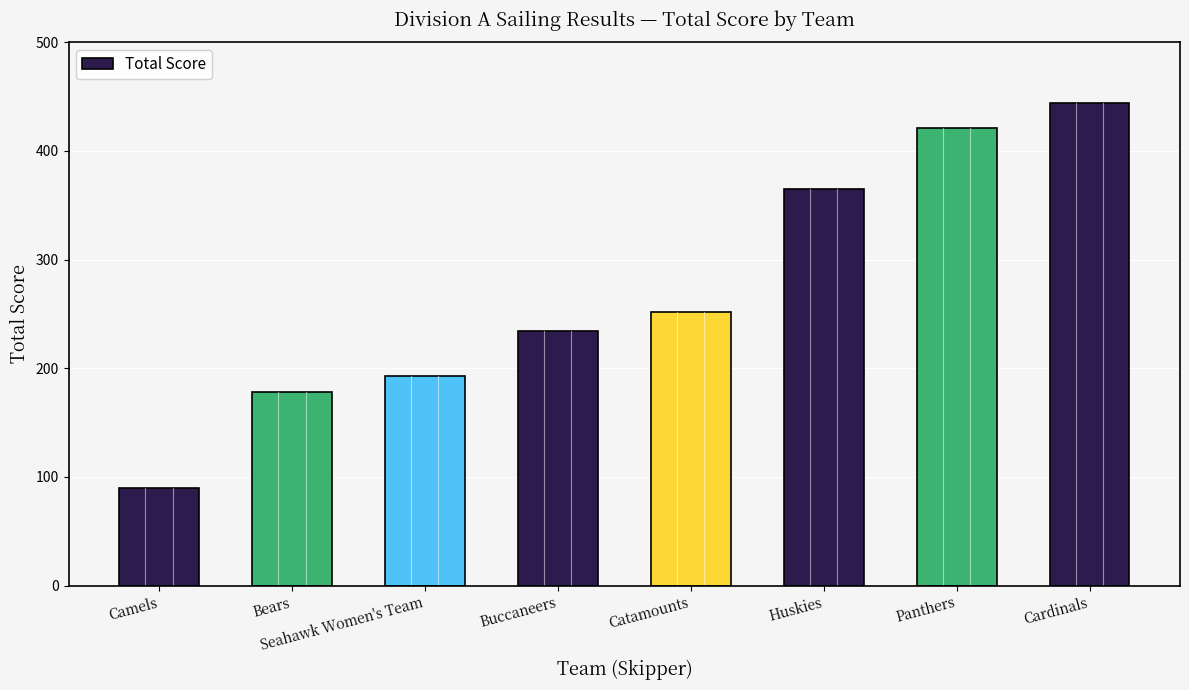

Count the number of data series in this chart.

1